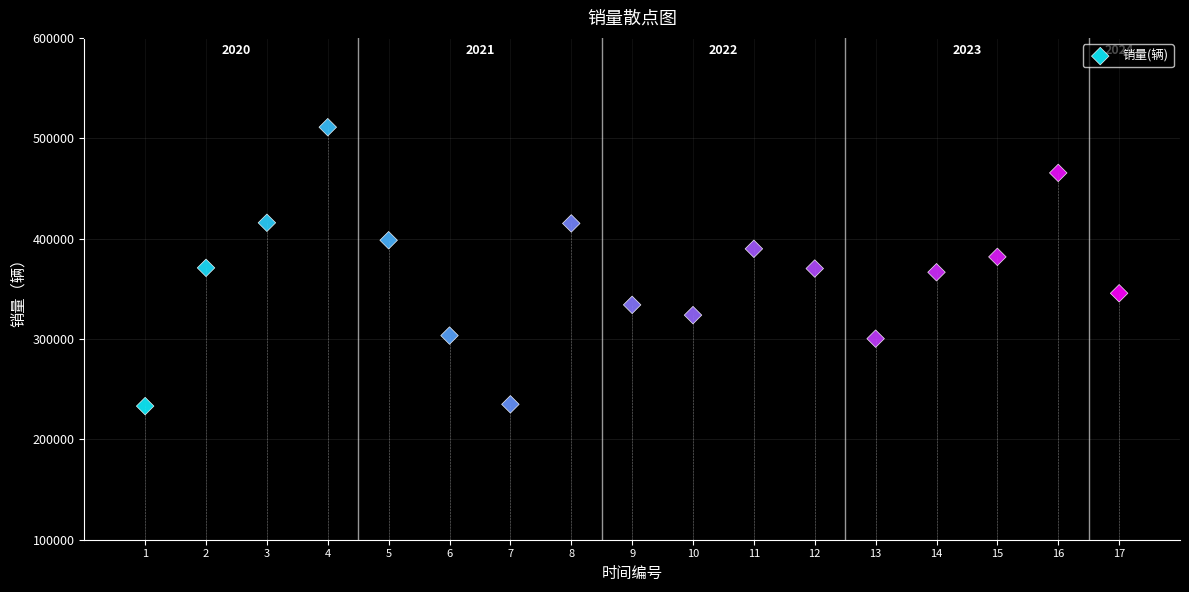

What is the range of Y values (max minus min)?

277893